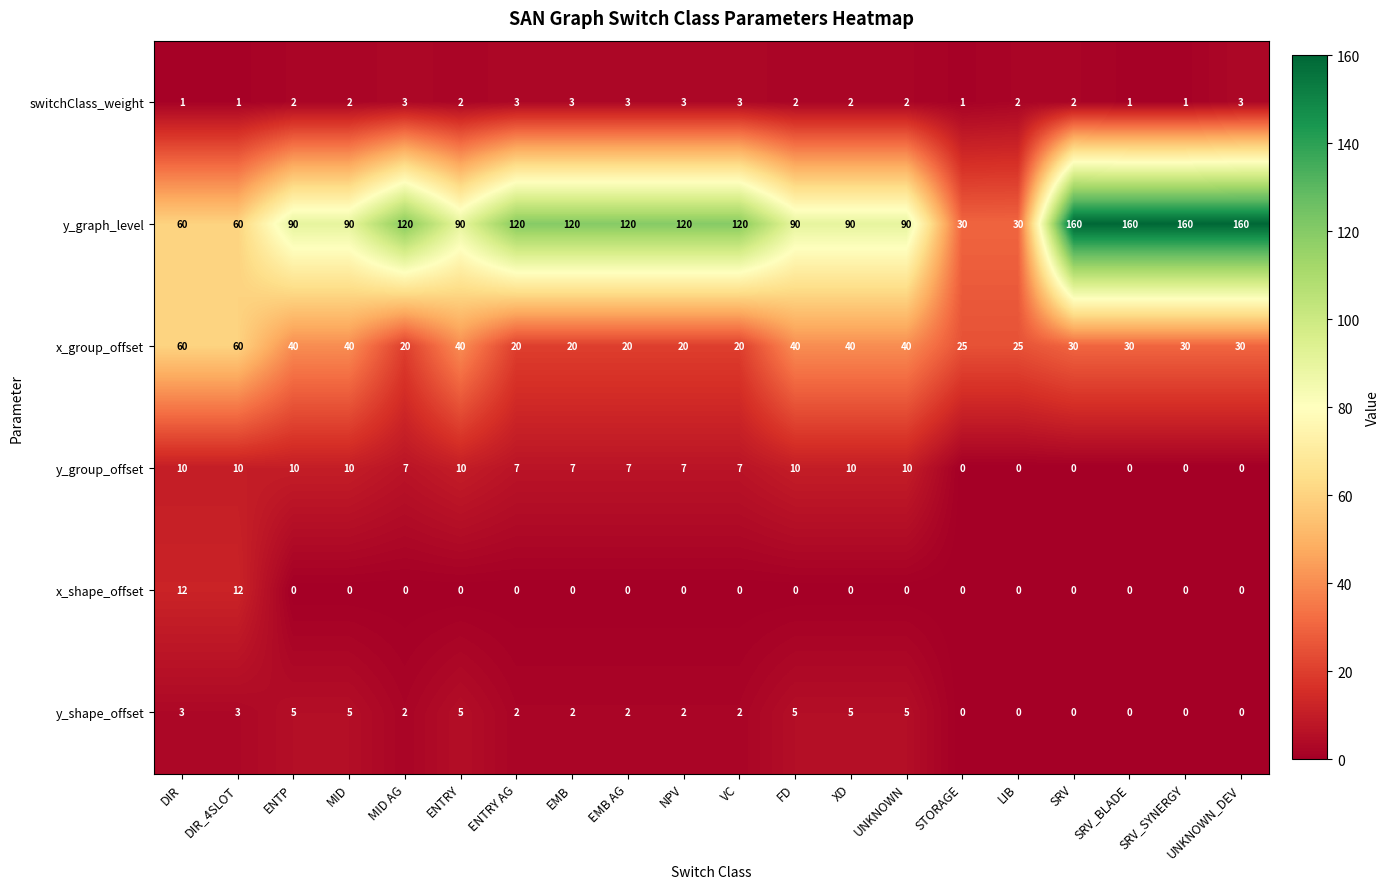

What is the lowest value of the x_group_offset series?

20